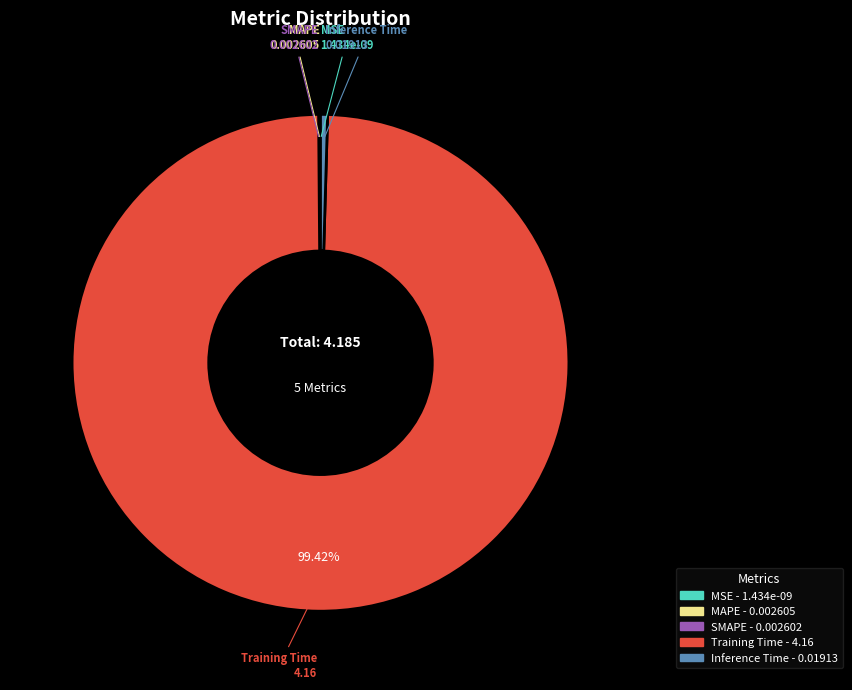

Is Training Time the majority of the pie?

Yes